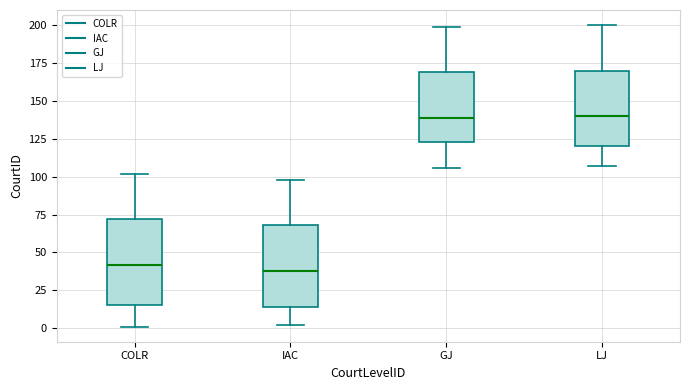

Reading left to right, read every box against the y-axis: the position of its median line, the range the box covers, and the ends of its whiskers. The values are not printed on the chart, so give them approximately, as read against the axis.

COLR: median 40, box 15 to 70, whiskers 0 to 100
IAC: median 40, box 15 to 70, whiskers 0 to 100
GJ: median 140, box 125 to 170, whiskers 105 to 200
LJ: median 140, box 120 to 170, whiskers 105 to 200